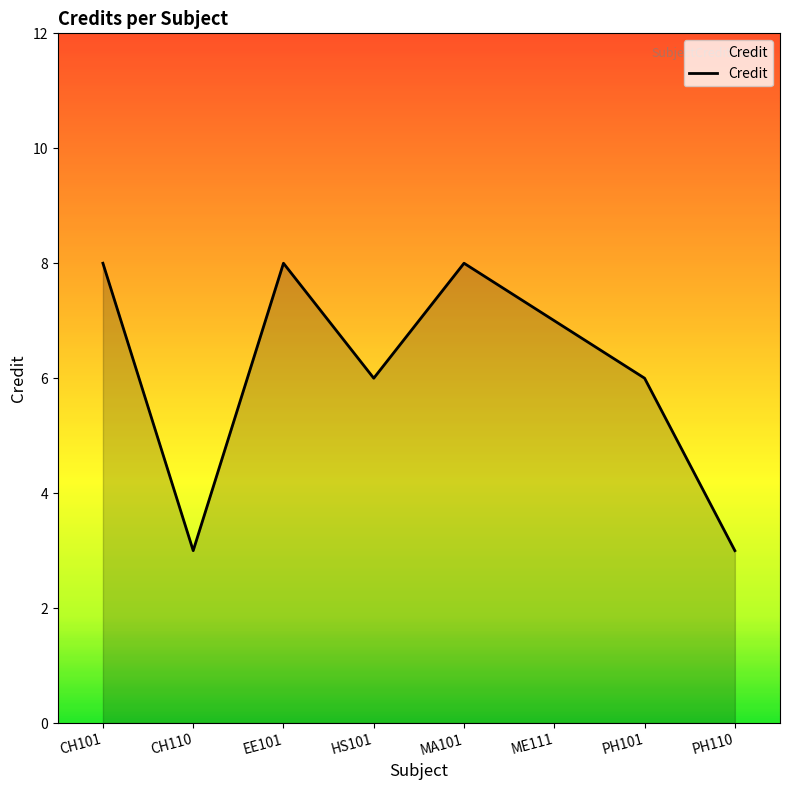

How many values are between 6 and 8?

6